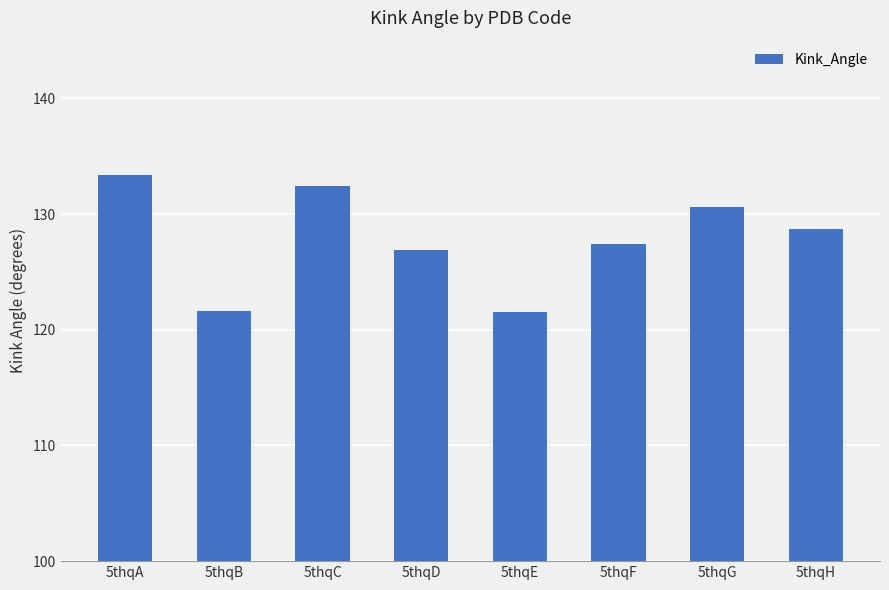

What is the value of the 2nd bar from the left?

121.6